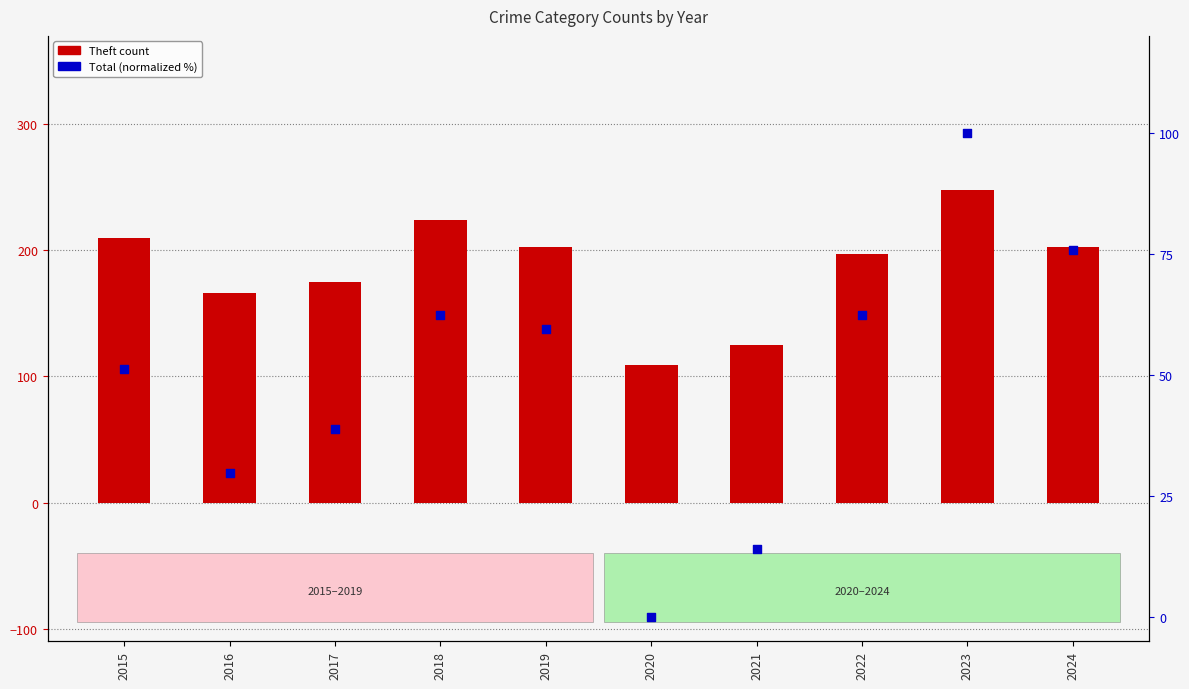

What are all the series names shown in the legend?

Theft, Total (normalized %)